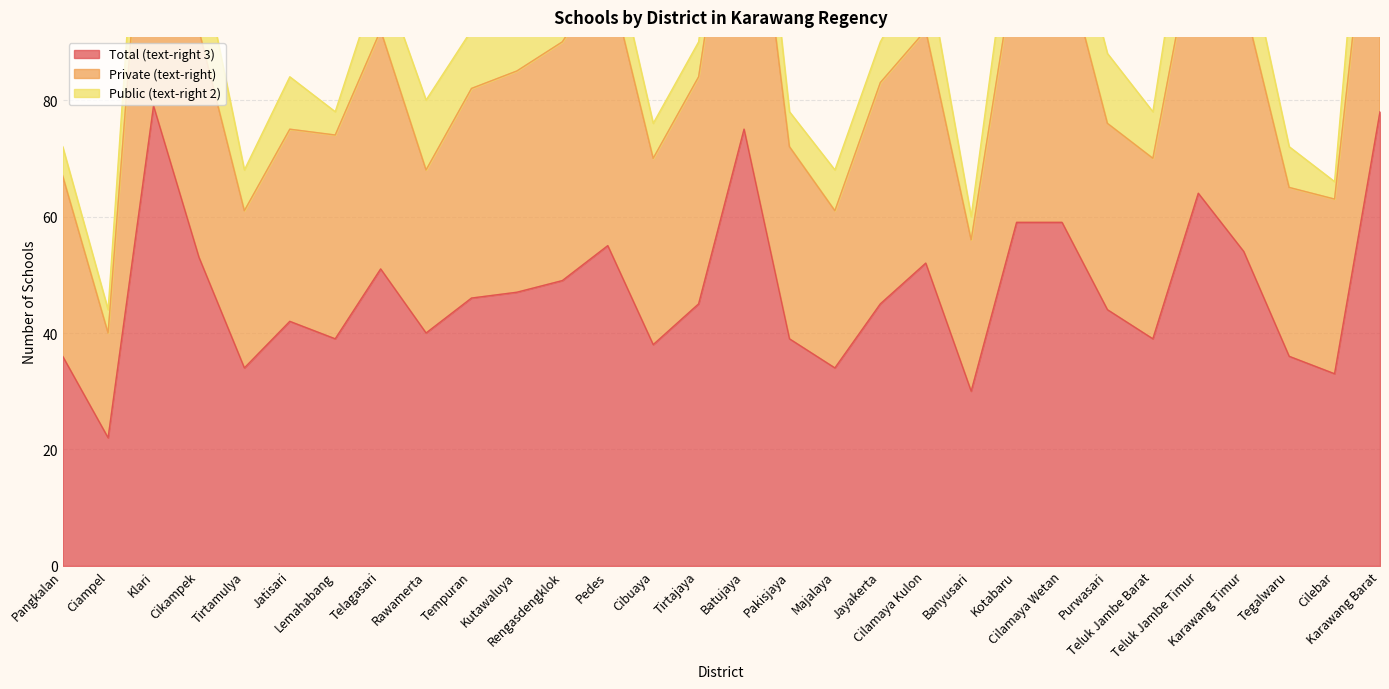

What is the maximum value for Total (text-right 3)?

79